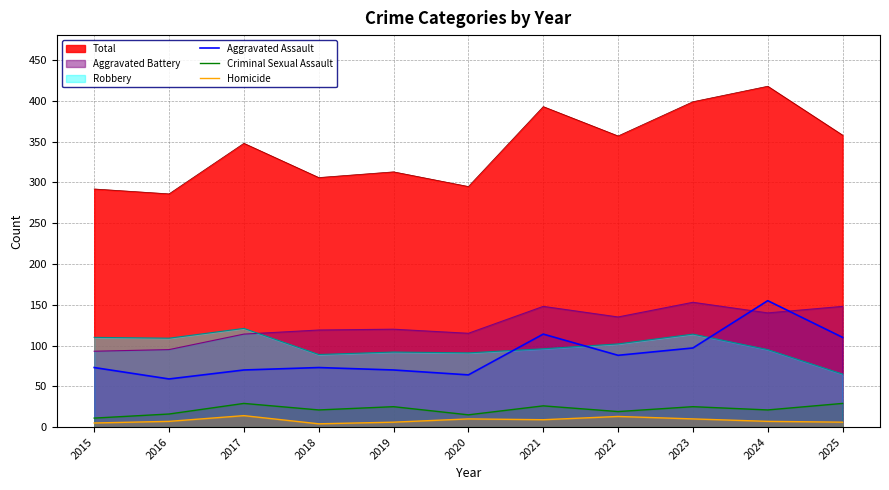

How many lines are shown in the chart?

6